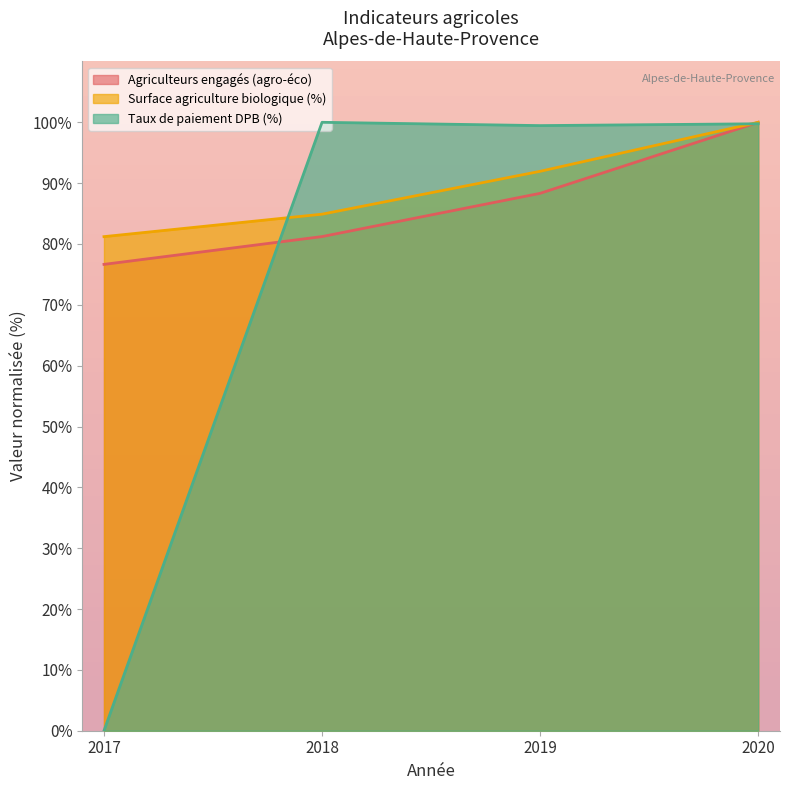

True or false: Surface agriculture biologique (%) and Agriculteurs engagés (agro-éco) intersect in this chart.

False